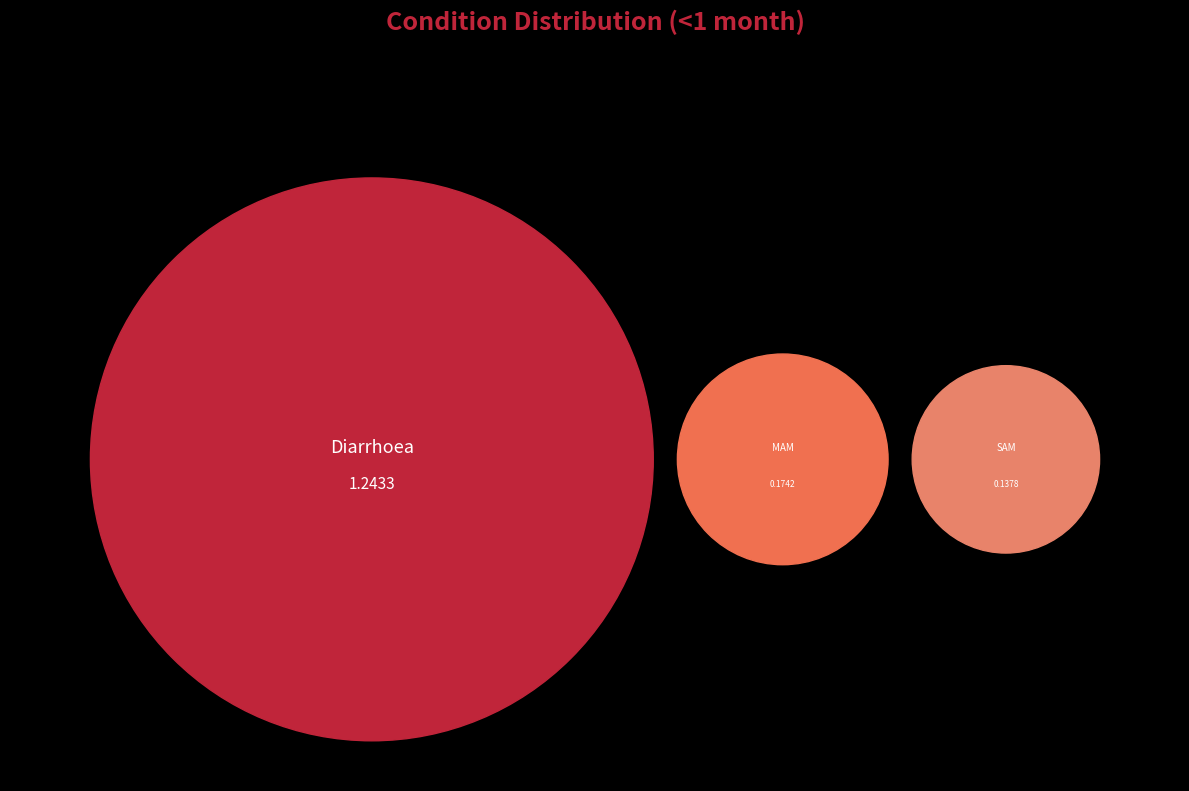

True or false: SAM accounts for 1% of the total.

False